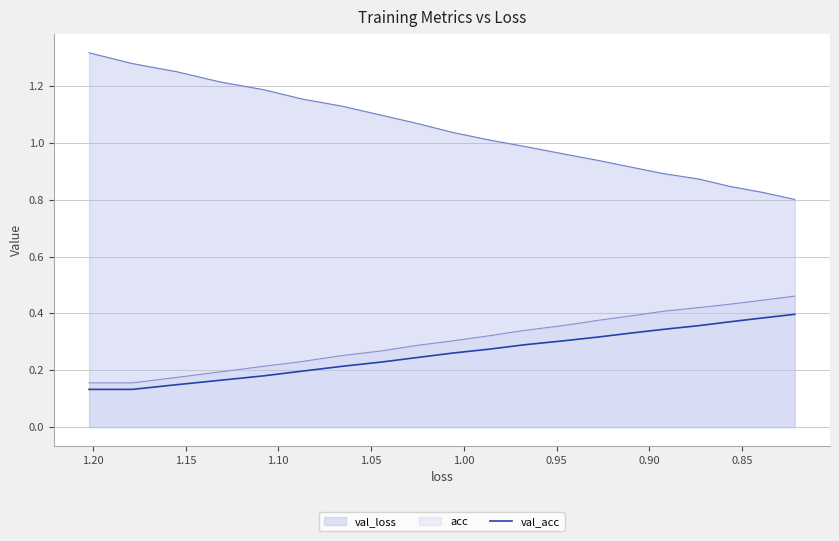

Count the values in the range 0 to 1.

20